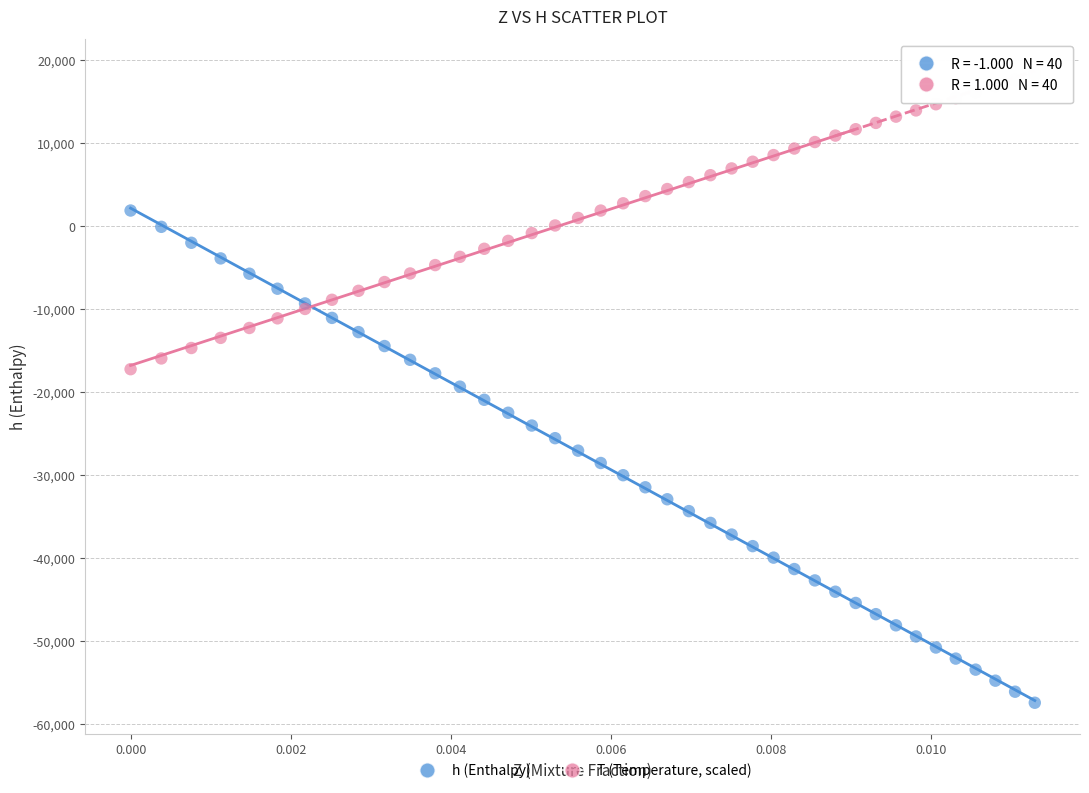

Which series has the largest Y range (max minus min)?

h (Enthalpy)